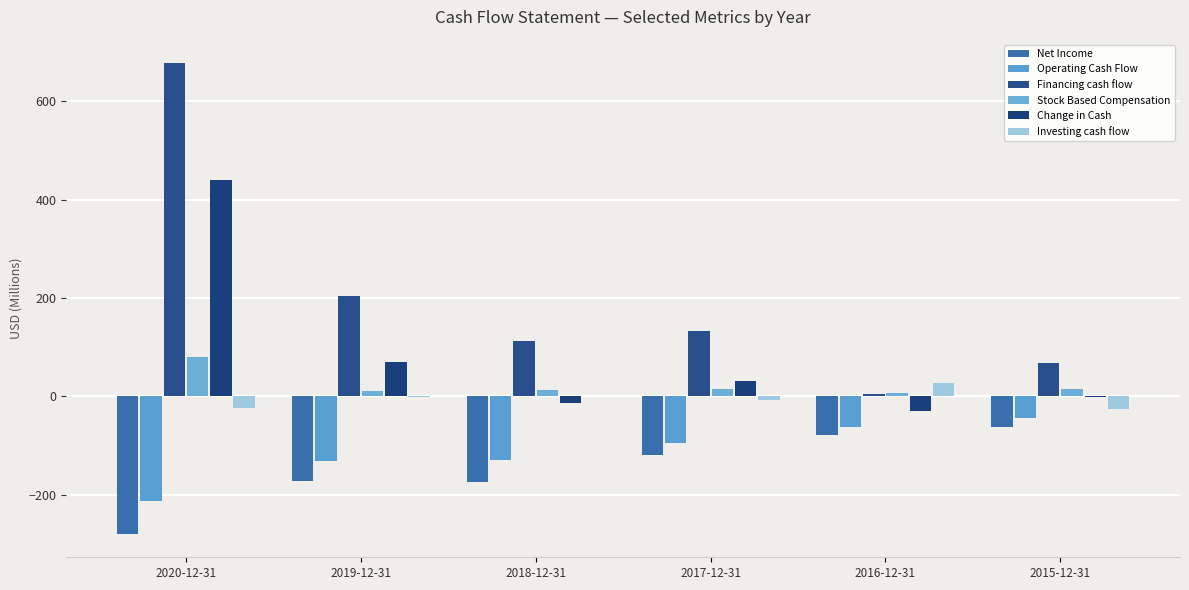

What is the highest value of the Investing cash flow series?

26.5